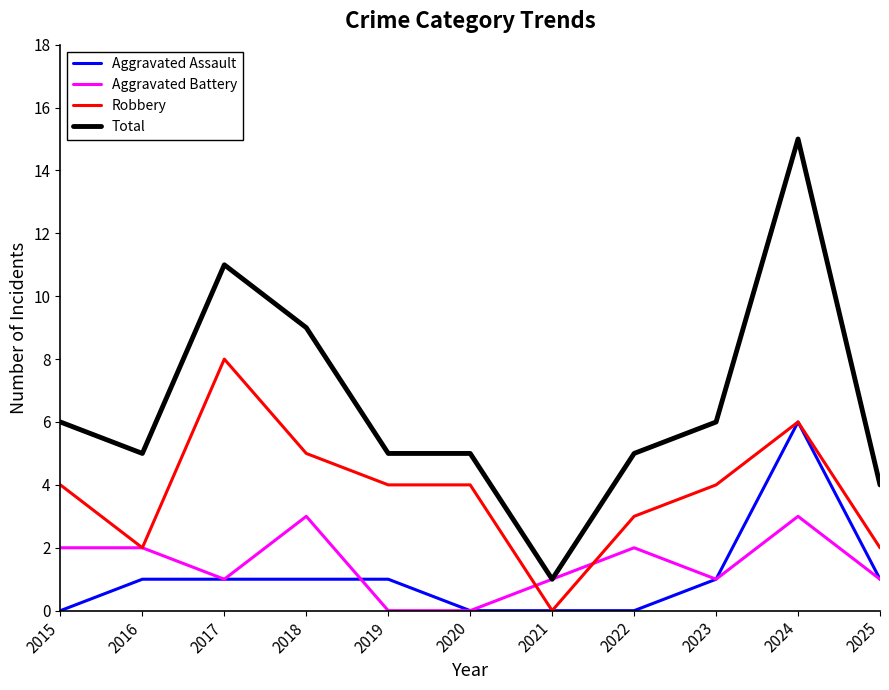

Reading left to right, transcribe all the data shown in this chart.

Aggravated Assault: 2015=0	2016=1	2017=1	2018=1	2019=1	2020=0	2021=0	2022=0	2023=1	2024=6	2025=1
Aggravated Battery: 2015=2	2016=2	2017=1	2018=3	2019=0	2020=0	2021=1	2022=2	2023=1	2024=3	2025=1
Robbery: 2015=4	2016=2	2017=8	2018=5	2019=4	2020=4	2021=0	2022=3	2023=4	2024=6	2025=2
Total: 2015=6	2016=5	2017=11	2018=9	2019=5	2020=5	2021=1	2022=5	2023=6	2024=15	2025=4